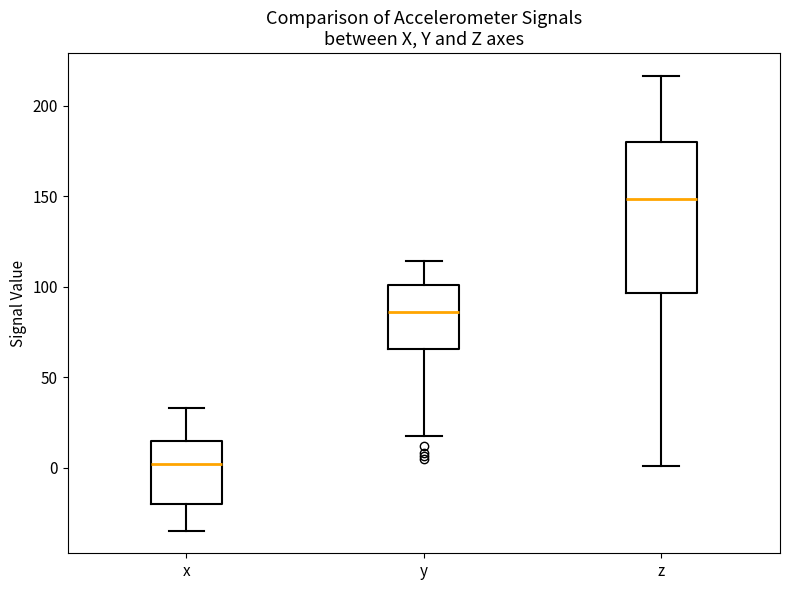

Reading left to right, read every box against the y-axis: the position of its median line, the range the box covers, and the ends of its whiskers. The values are not printed on the chart, so give them approximately, as read against the axis.

x: median 0, box -20 to 15, whiskers -35 to 35
y: median 85, box 65 to 100, whiskers 20 to 115
z: median 150, box 95 to 180, whiskers 0 to 215